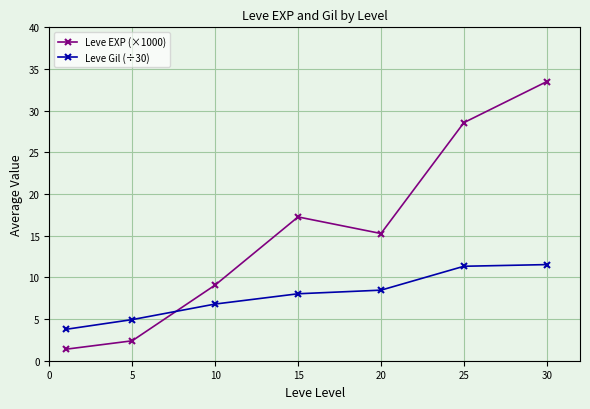

What is the value of the Leve Gil (÷30) point at the 1st from the left?

3.8